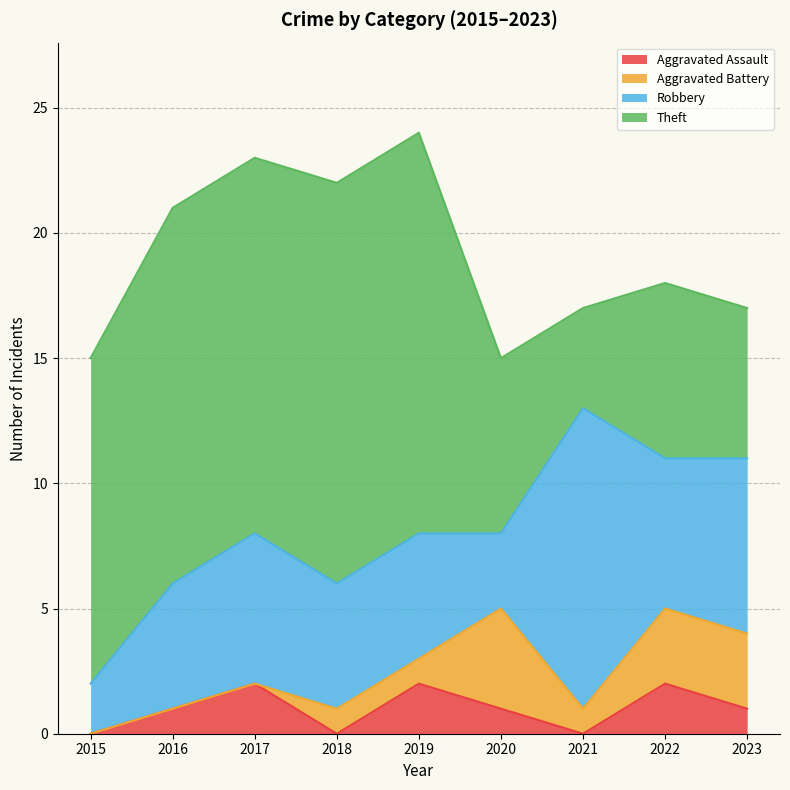

True or false: Aggravated Assault has a value of 0 at 2021.

True